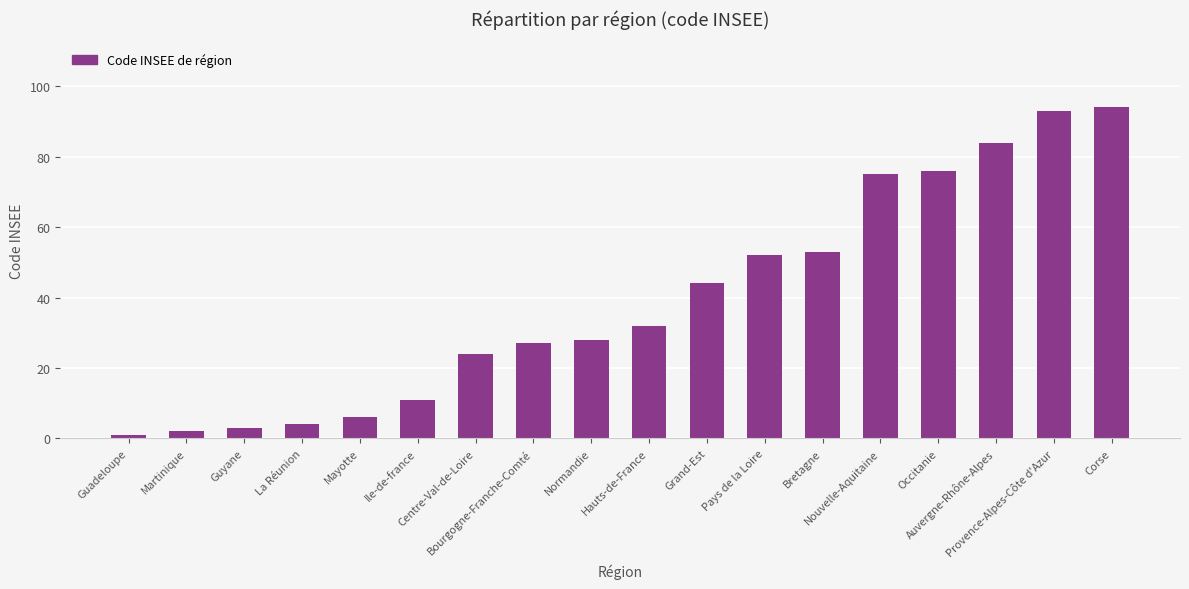

Approximately how many times larger is the value at Hauts-de-France compared to Guyane?

10.7